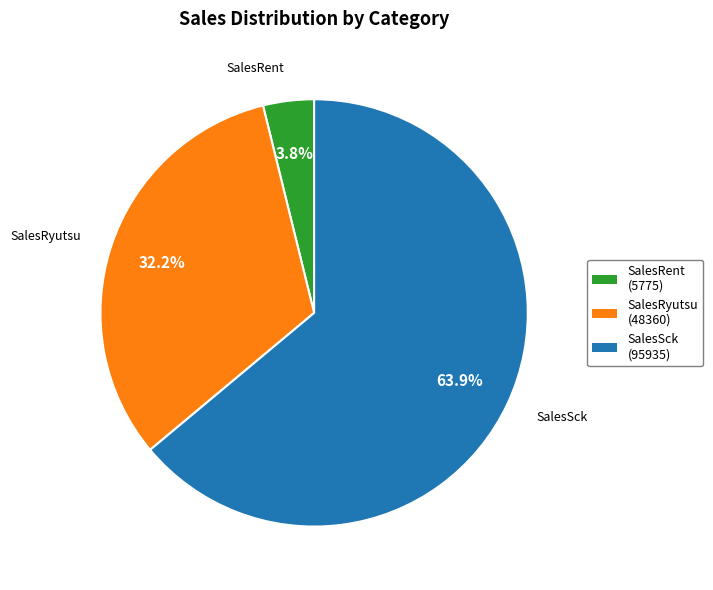

Is there any slice that represents more than half of the pie?

Yes